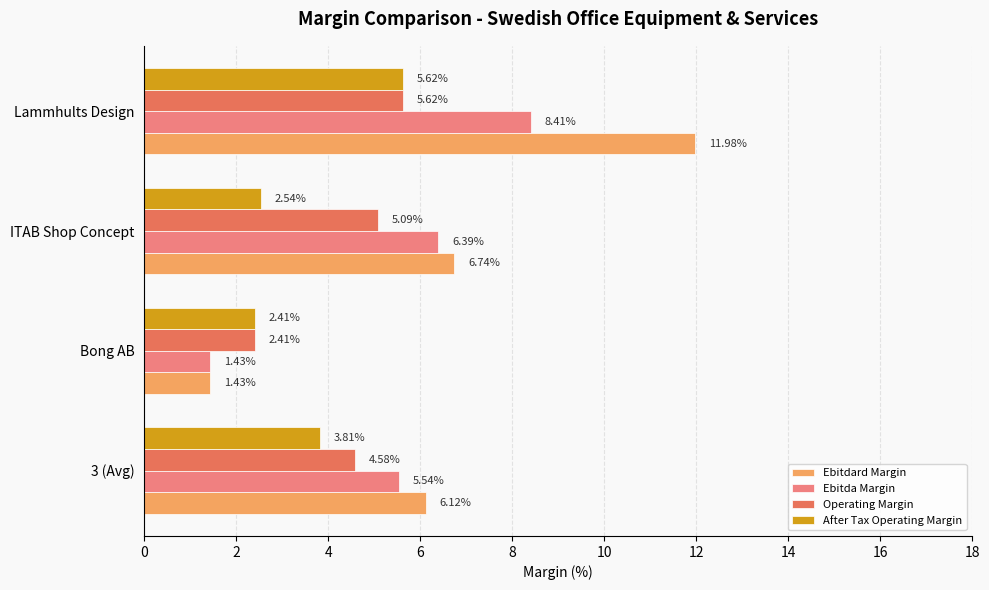

How many series are shown in this chart?

4